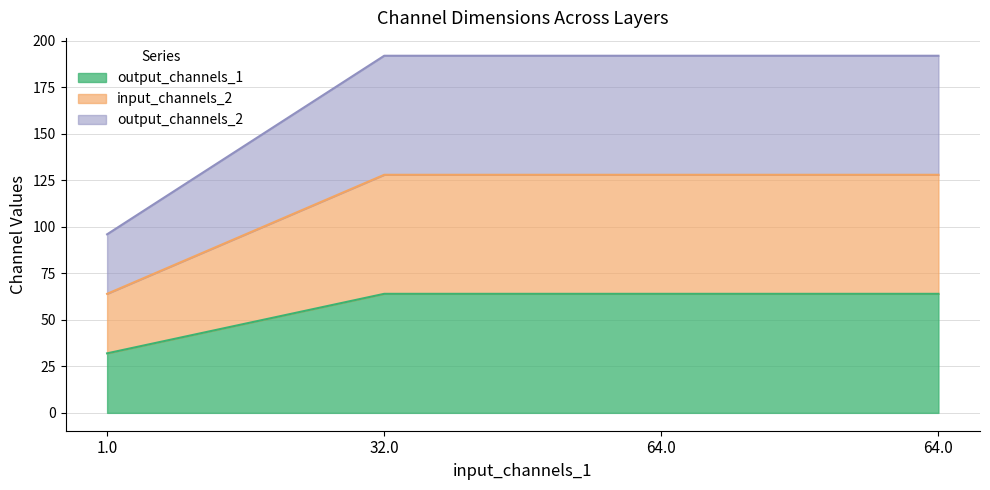

True or false: output_channels_1 has a value of 64 at 64.0.

True